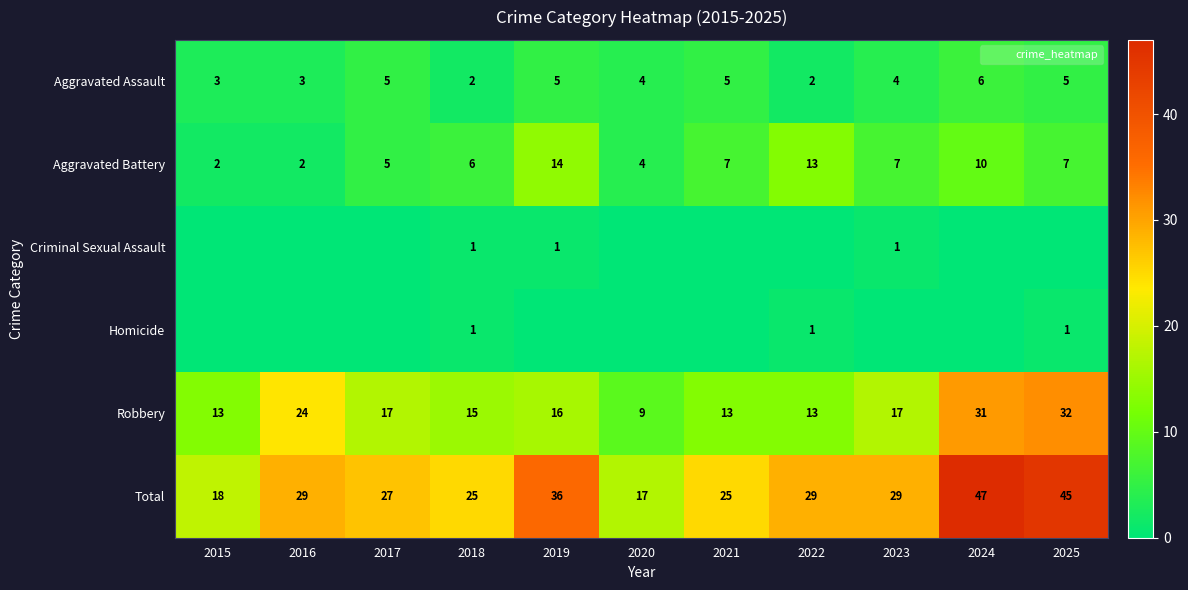

What is the sum of all Aggravated Battery values?

77